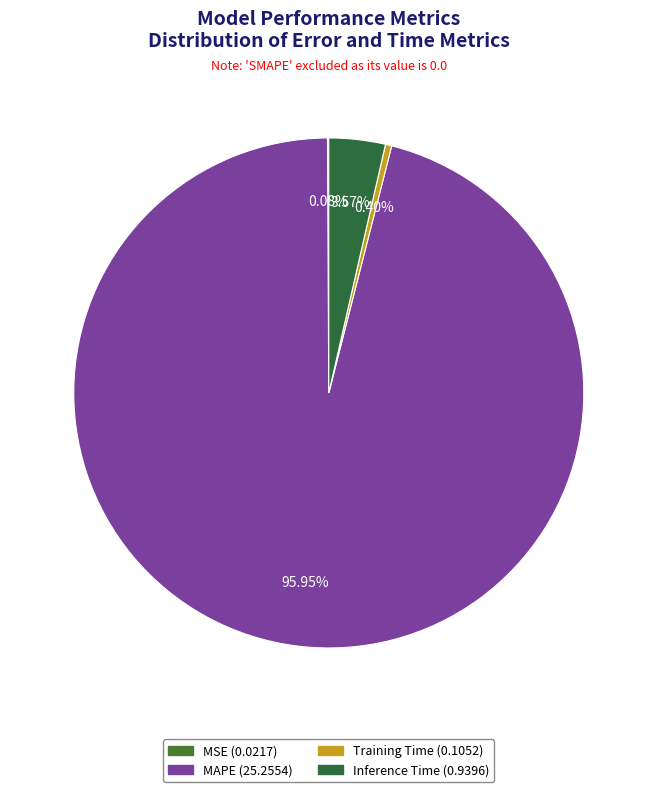

Does MAPE account for over 50% of the chart?

Yes